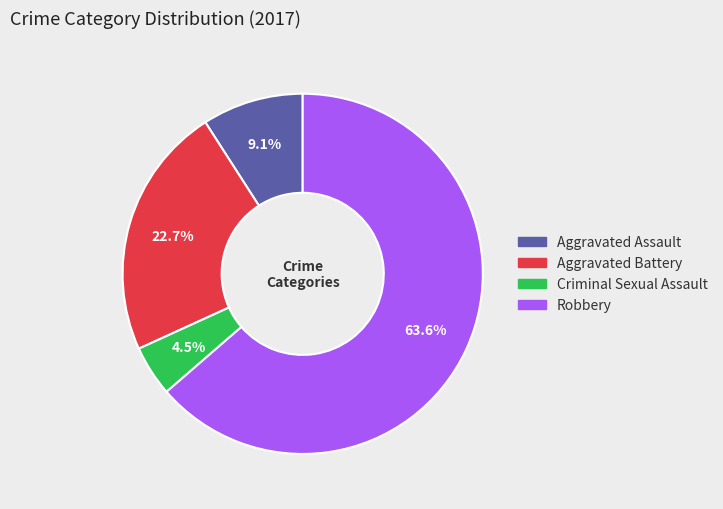

To the nearest percent, what is the difference between the Criminal Sexual Assault and Aggravated Battery slice percentages?

18%